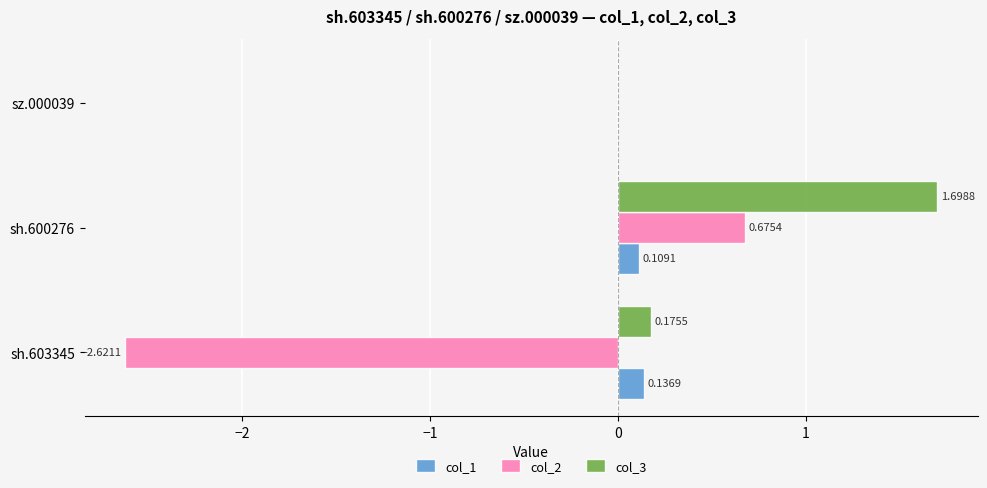

Which series has the largest total across all categories?

col_3